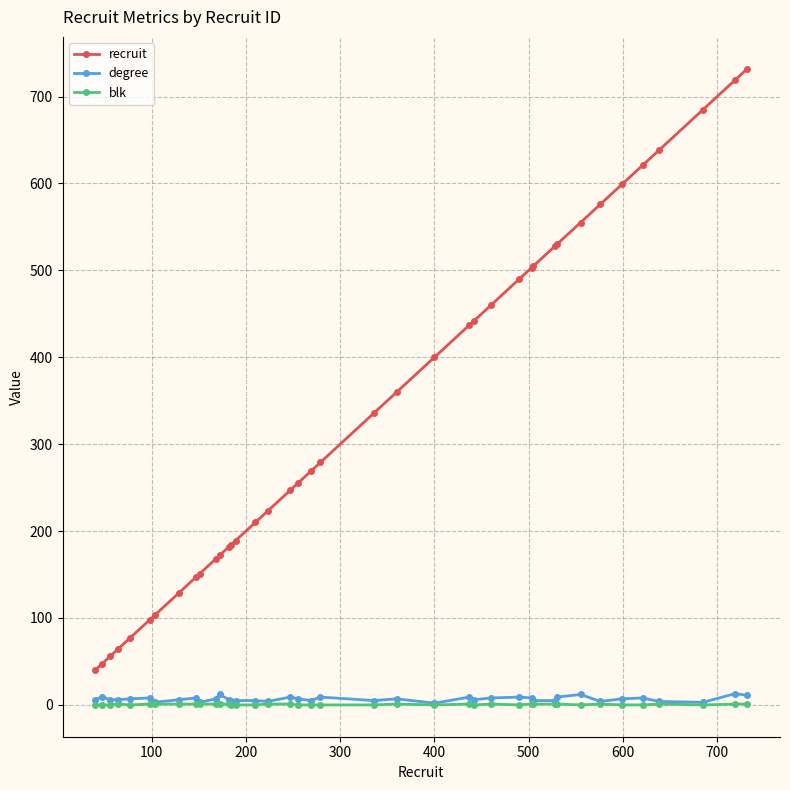

What are all the series names shown in the legend?

recruit, degree, blk